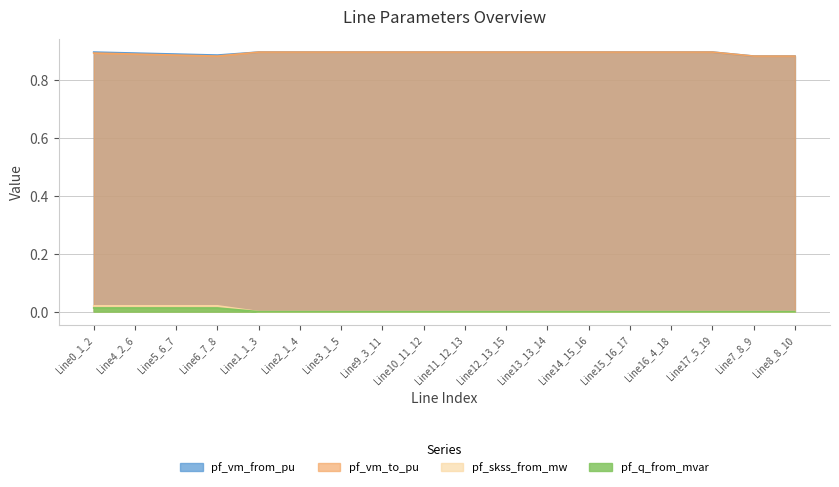

What is the label of the 16th point from the left?

Line17_5_19